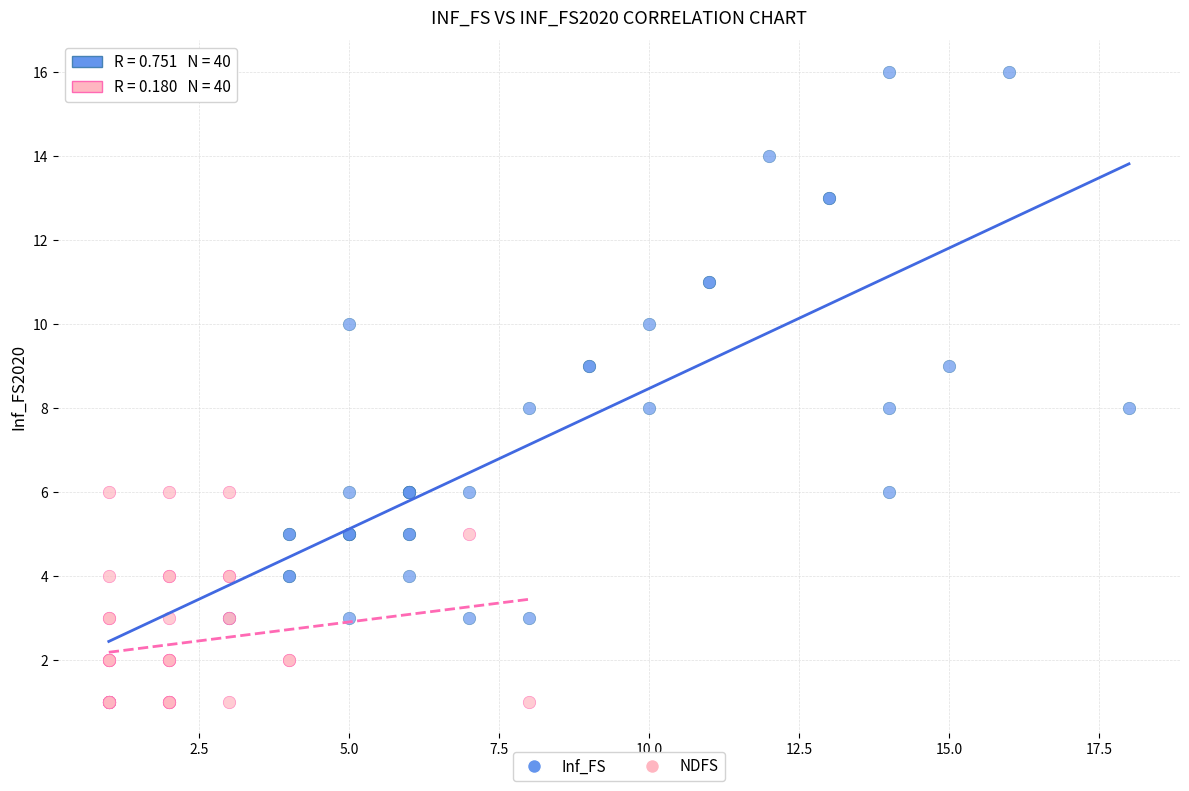

Which series reaches the maximum Y coordinate?

Inf_FS